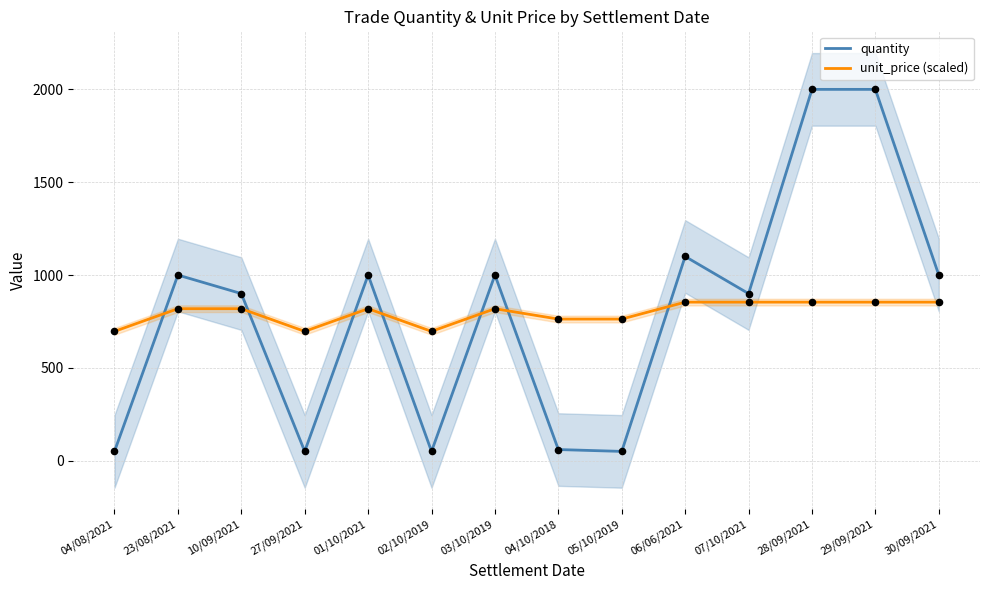

Which series reaches the maximum Y coordinate?

quantity